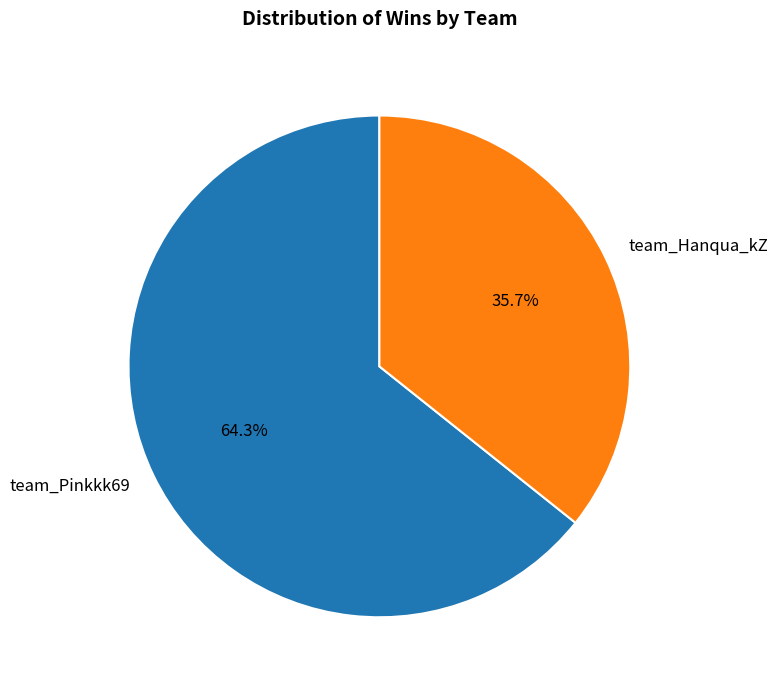

How many slices are in this pie chart?

2